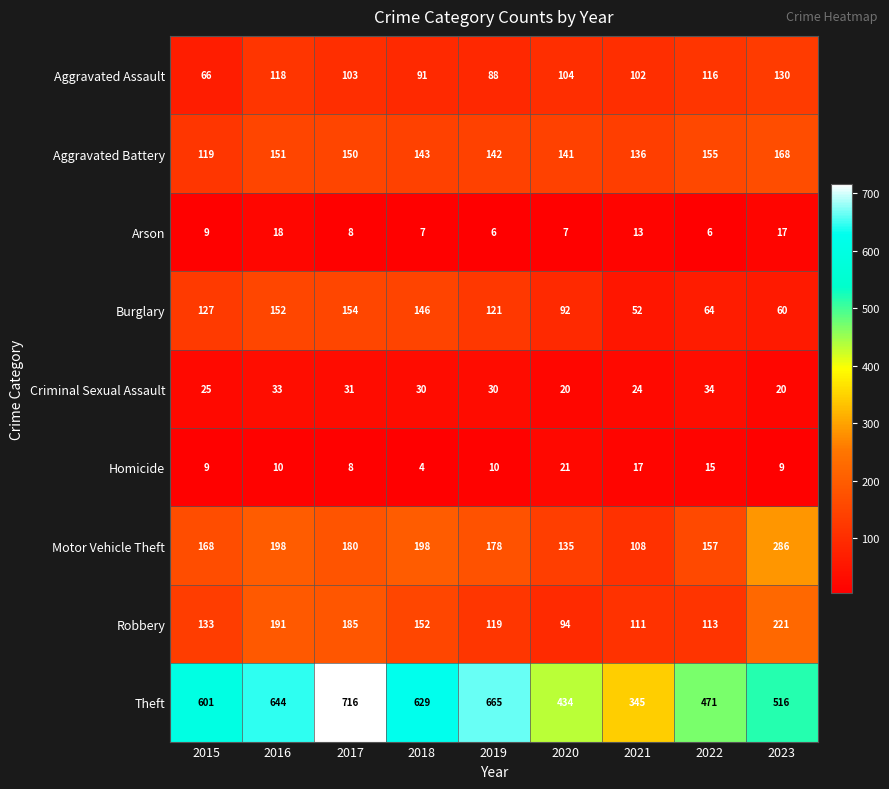

At 2021, list the series in order from largest to smallest.

Theft, Aggravated Battery, Robbery, Motor Vehicle Theft, Aggravated Assault, Burglary, Criminal Sexual Assault, Homicide, Arson